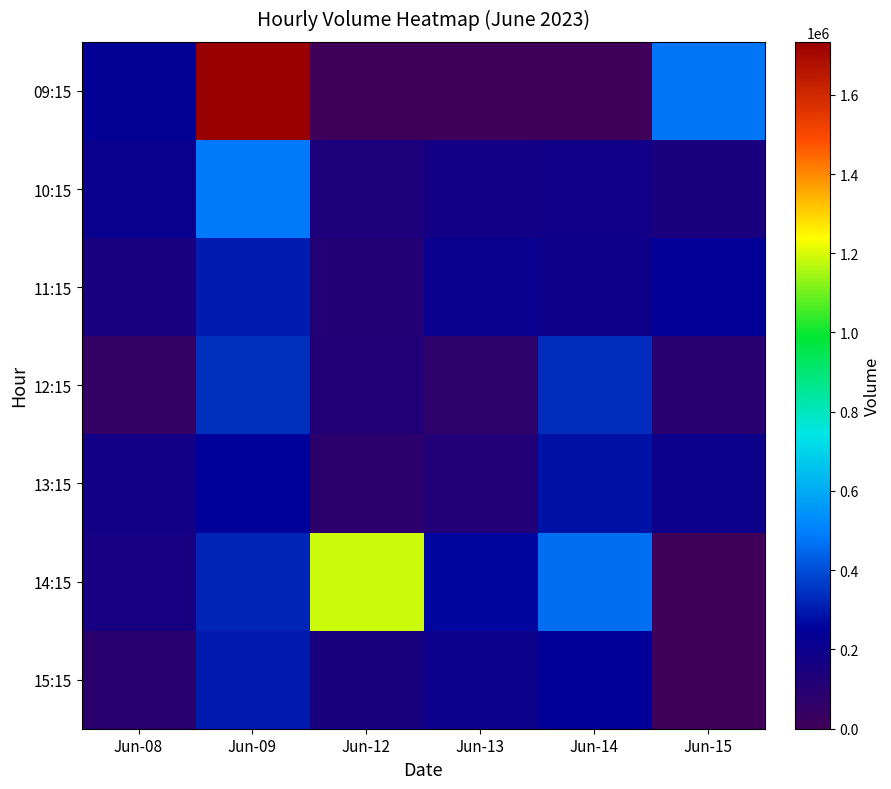

Reading right to left, what are all the values shown in this chart?

09:15: Jun-15=474993	Jun-14=0	Jun-13=0	Jun-12=0	Jun-09=1733603	Jun-08=234375
10:15: Jun-15=152041	Jun-14=180985	Jun-13=172315	Jun-12=134516	Jun-09=485066	Jun-08=208002
11:15: Jun-15=238993	Jun-14=187111	Jun-13=212480	Jun-12=110518	Jun-09=302137	Jun-08=155450
12:15: Jun-15=92491	Jun-14=333710	Jun-13=69846	Jun-12=121717	Jun-09=341935	Jun-08=50003
13:15: Jun-15=199233	Jun-14=282325	Jun-13=120448	Jun-12=76379	Jun-09=253172	Jun-08=177210
14:15: Jun-15=0	Jun-14=460518	Jun-13=262293	Jun-12=1187885	Jun-09=320370	Jun-08=157105
15:15: Jun-15=0	Jun-14=246004	Jun-13=196146	Jun-12=149330	Jun-09=299780	Jun-08=82003